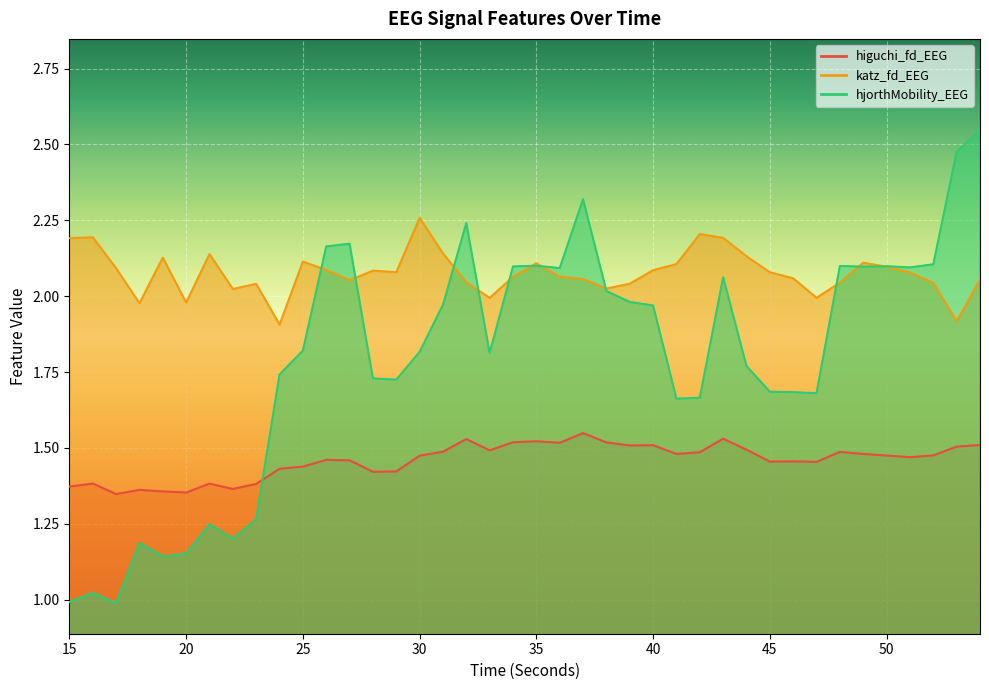

What is the difference between the maximum and minimum values in the katz_fd_EEG series?

0.4